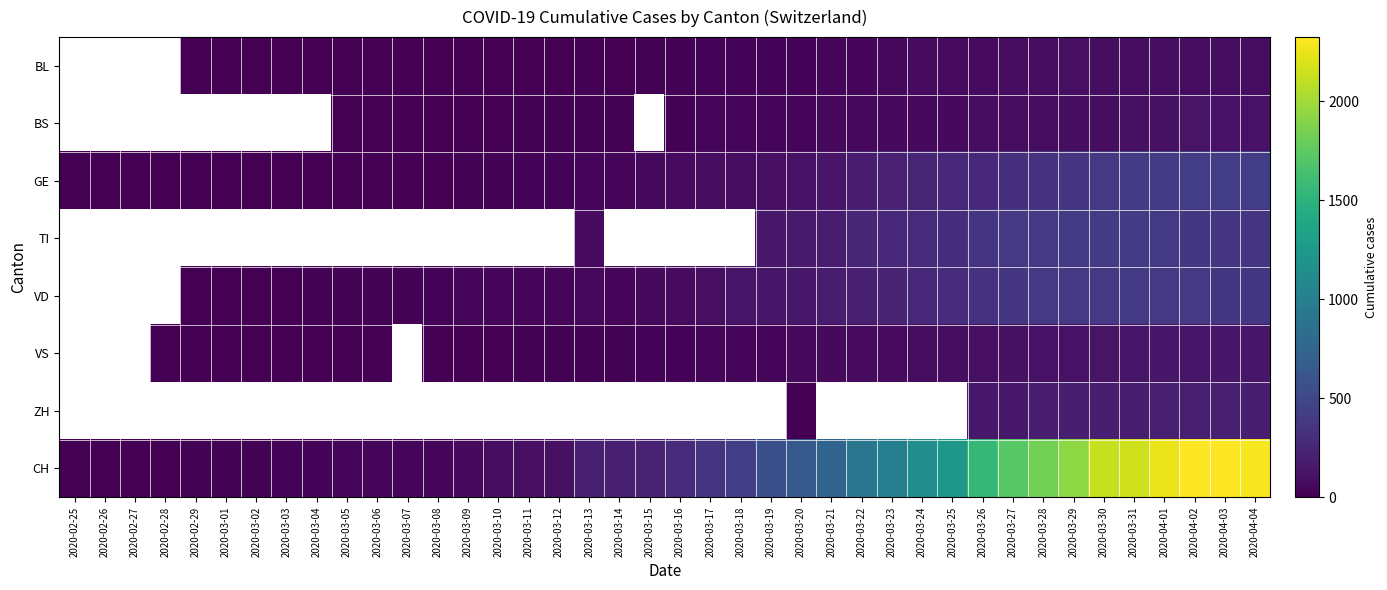

What is the difference between the BS values at 2020-03-20 and 2020-04-04?

67.0